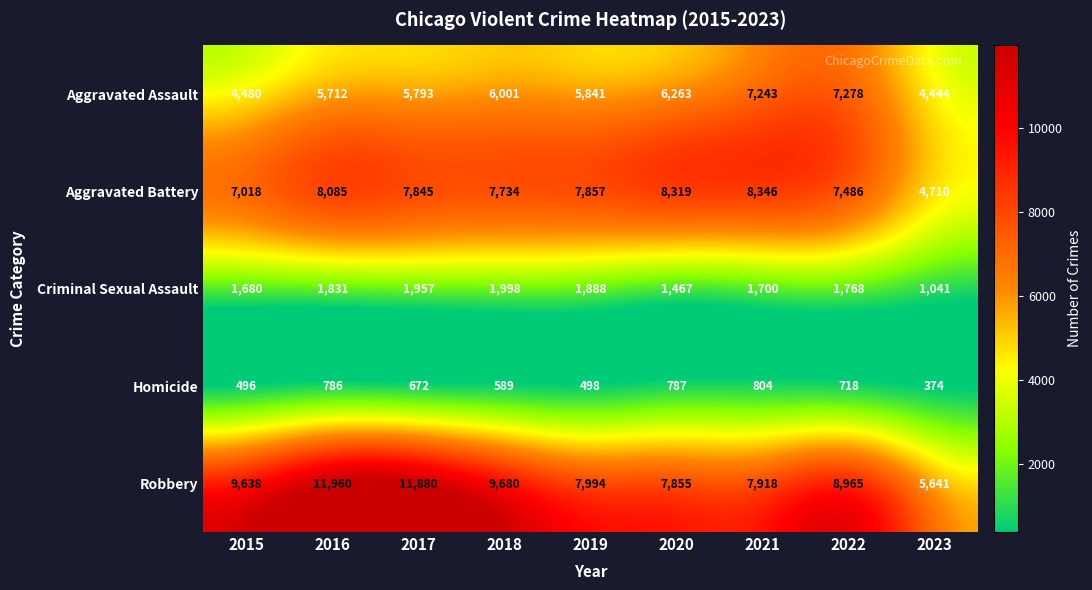

The value of Aggravated Assault at 2023 is 4444. True or false?

True